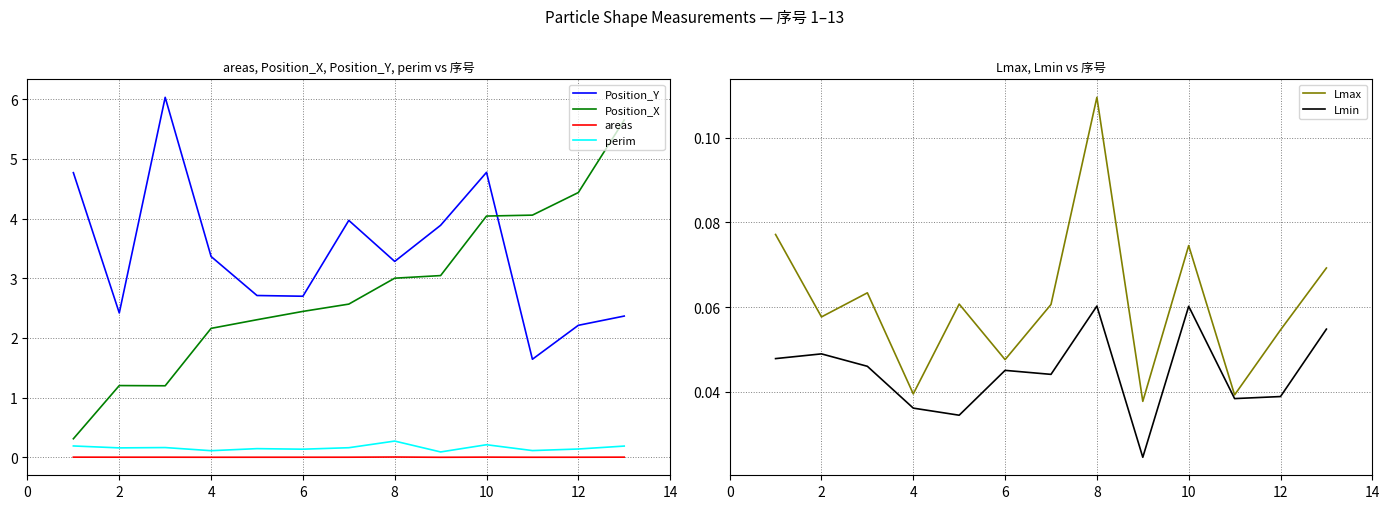

Is this an area chart (filled region under the line)?

No